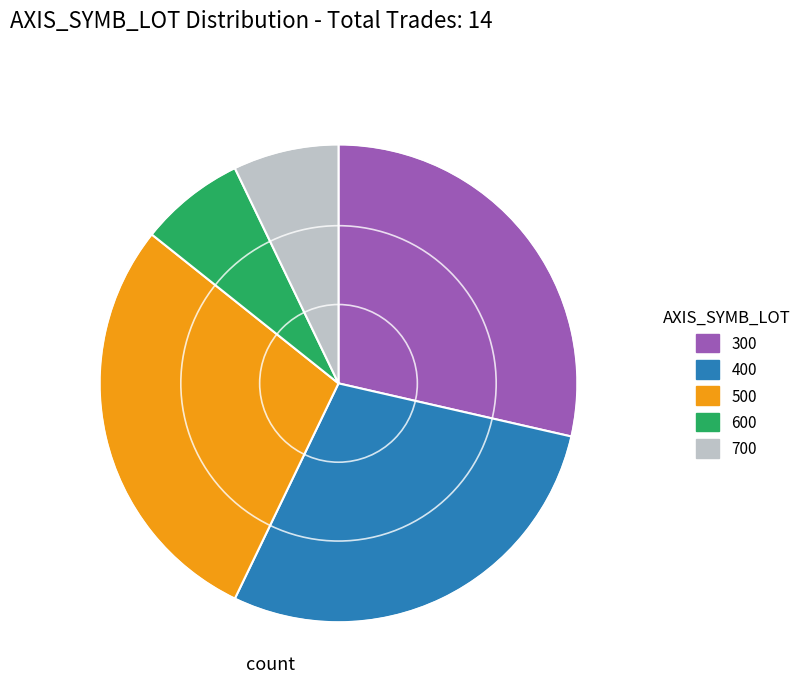

Do 400 and 600 together represent more than half of the pie?

No